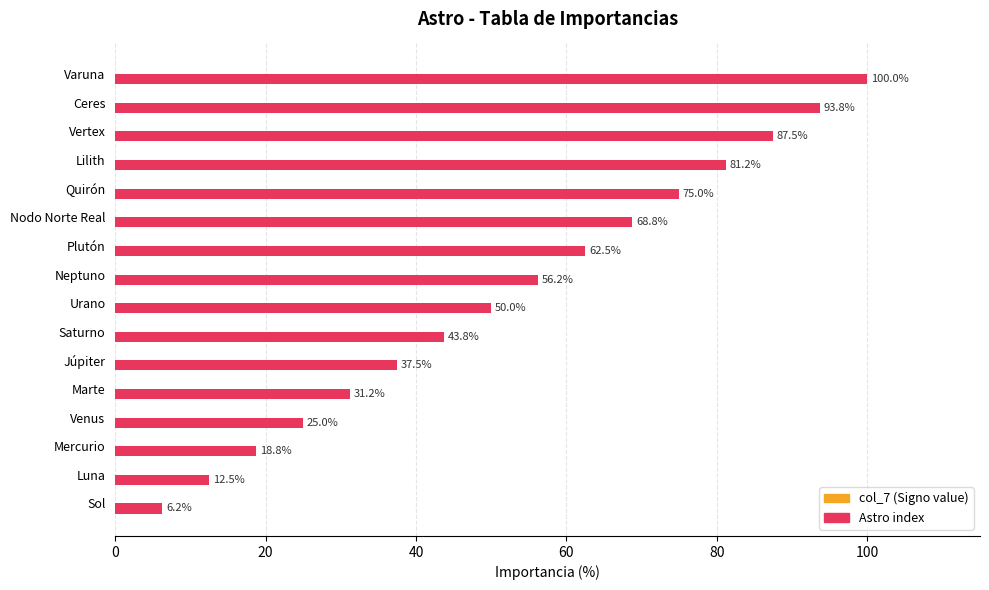

Which category has the highest value across all series?

Varuna